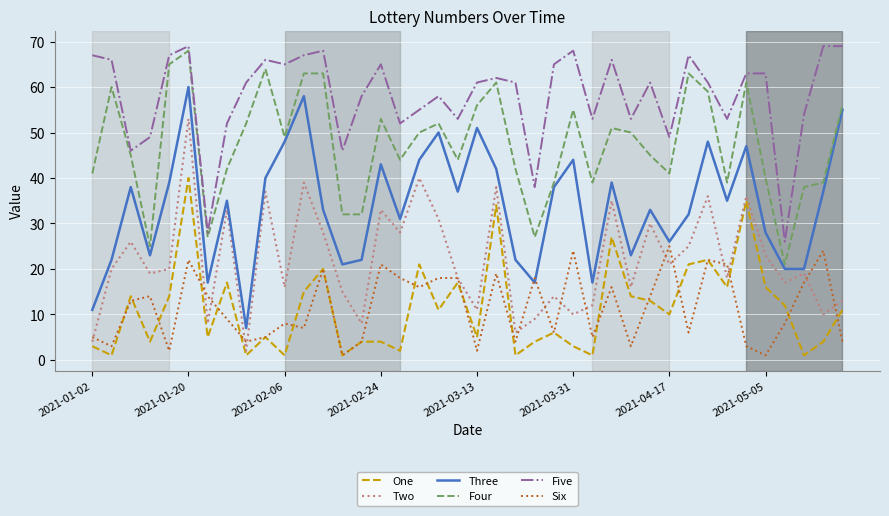

What is the sum of all Two values?

877